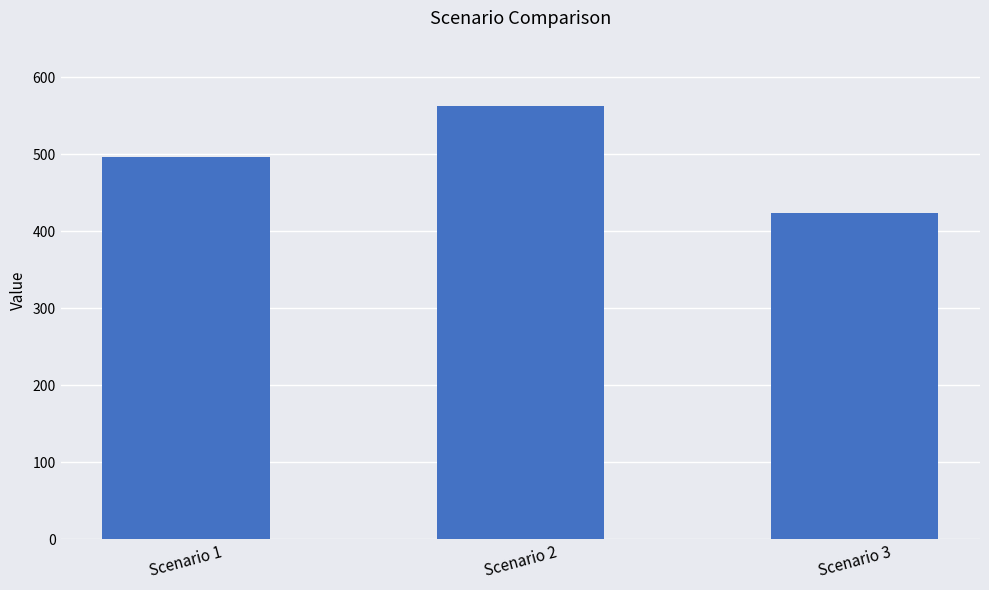

What is the change in value from Scenario 1 to Scenario 3?

-72.2